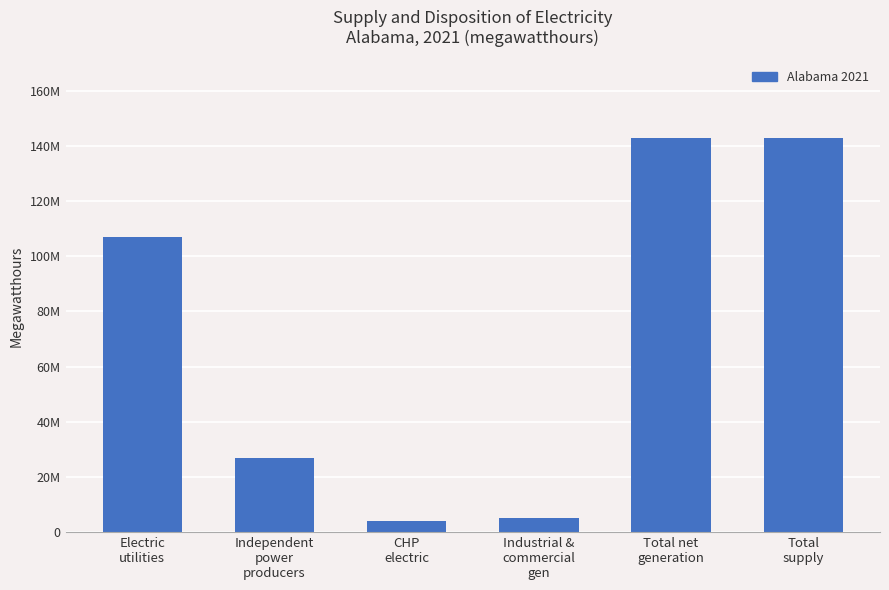

Are the bars horizontal?

No